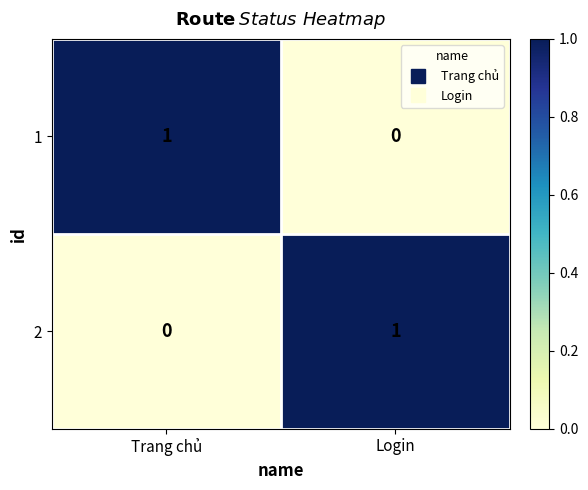

True or false: 1 has a value of 1 at Trang chủ.

True